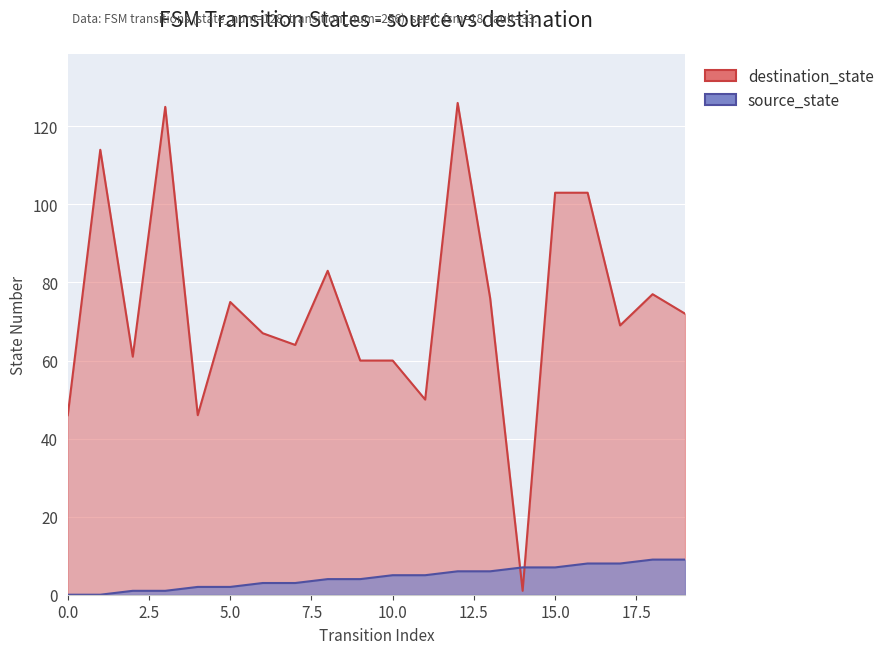

Rank the series by their average value, from lowest to highest.

source_state, destination_state